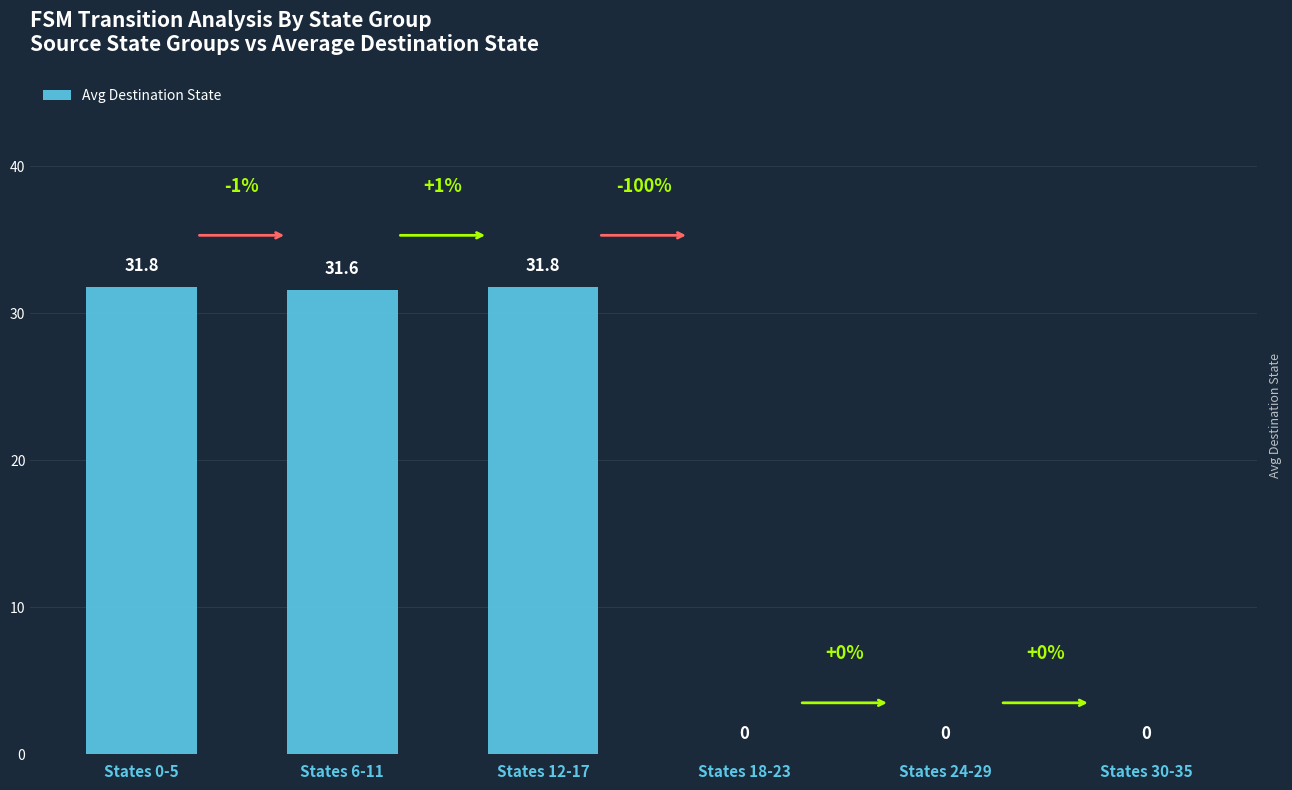

Count the number of categories in the chart.

6